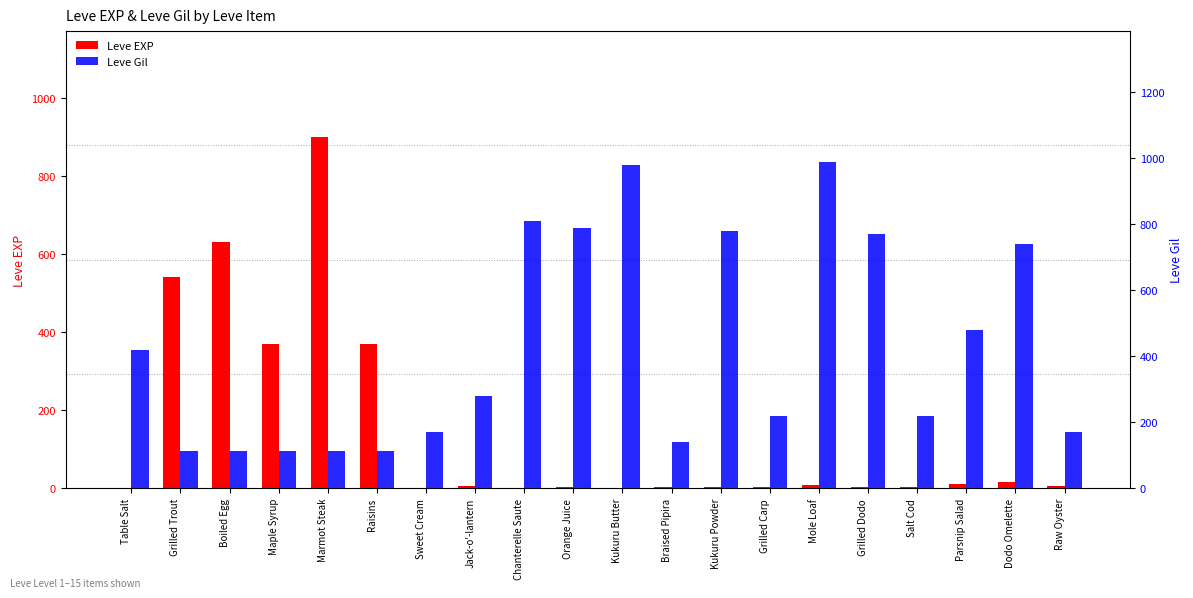

List the labels in order of Leve EXP value, smallest first.

Table Salt, Sweet Cream, Chanterelle Saute, Kukuru Butter, Orange Juice, Braised Pipira, Kukuru Powder, Grilled Carp, Salt Cod, Grilled Dodo, Jack-o'-lantern, Raw Oyster, Mole Loaf, Parsnip Salad, Dodo Omelette, Maple Syrup, Raisins, Grilled Trout, Boiled Egg, Marmot Steak